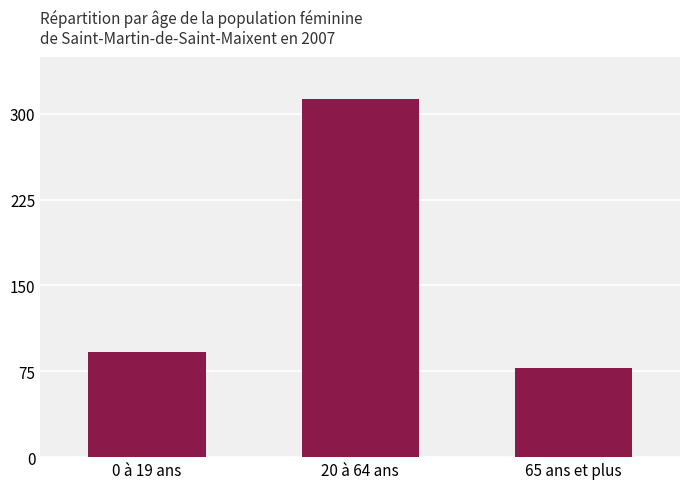

Reading left to right, transcribe all the data shown in this chart.

0 à 19 ans=92	20 à 64 ans=313	65 ans et plus=78